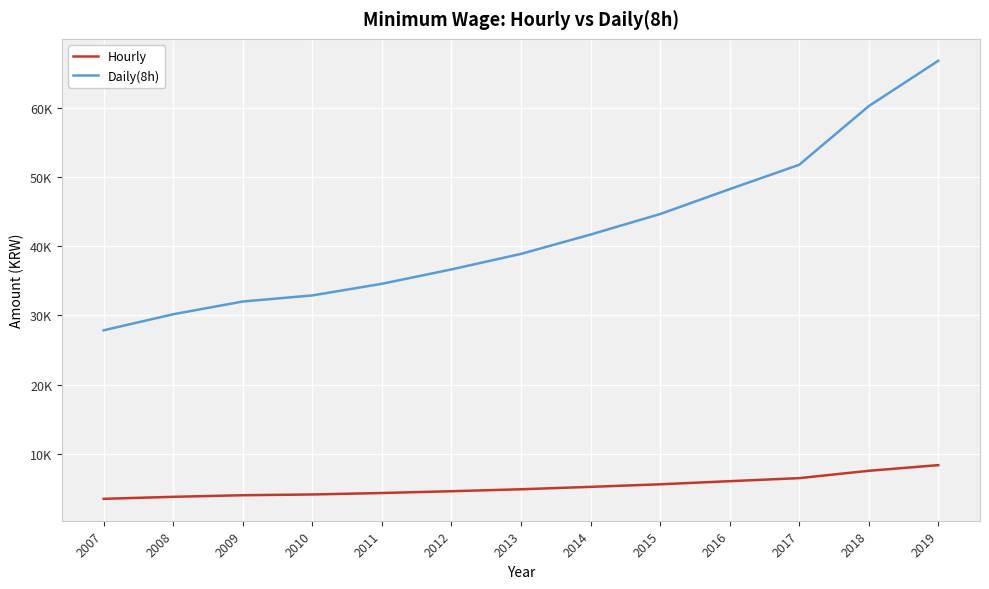

What is the approximate value of Hourly at 2011, to the nearest 50?

4300